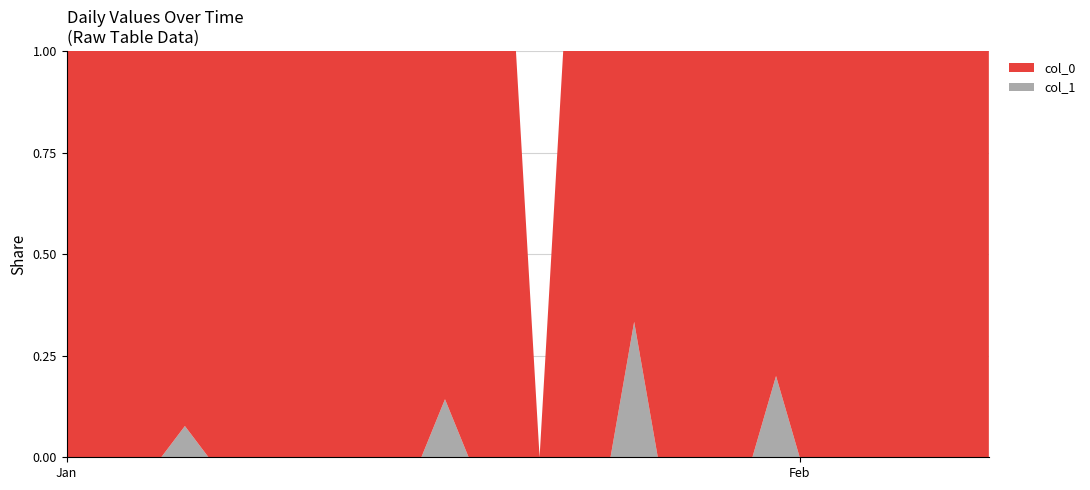

Reading left to right, list all the values displayed in this chart.

col_0: 0=8	1=9	2=5	3=9	4=13	5=12	6=2	7=8	8=4	9=5	10=4	11=6	12=7	13=4	14=1	15=5	16=6	17=3	18=2	19=4	20=0	21=1	22=7	23=3	24=2	25=2	26=3	27=2	28=3	29=3	30=4	31=1	32=5	33=4	34=2	35=2	36=6	37=4	38=7	39=4
col_1: 0=0	1=0	2=0	3=0	4=0	5=1	6=0	7=0	8=0	9=0	10=0	11=0	12=0	13=0	14=0	15=0	16=1	17=0	18=0	19=0	20=0	21=0	22=0	23=0	24=1	25=0	26=0	27=0	28=0	29=0	30=1	31=0	32=0	33=0	34=0	35=0	36=0	37=0	38=0	39=0